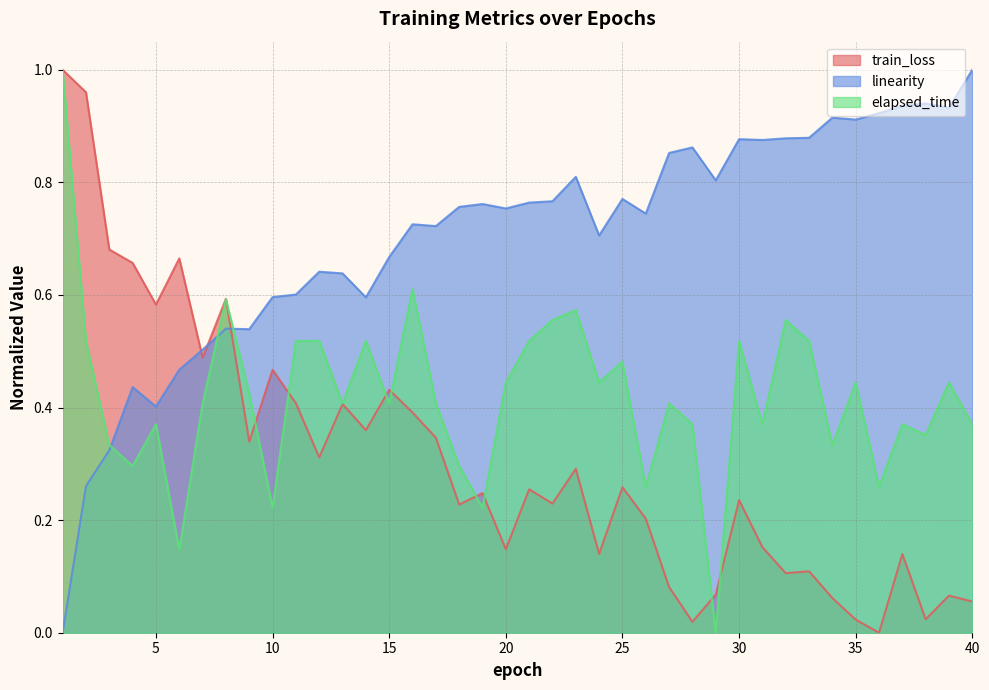

What is the sum of all train_loss values?

12.2